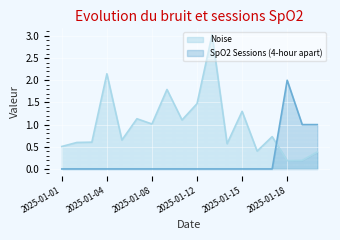

Is the value of Noise at 2025-01-01 greater than the value of SpO2 Sessions (4-hour apart) at 2025-01-19?

No